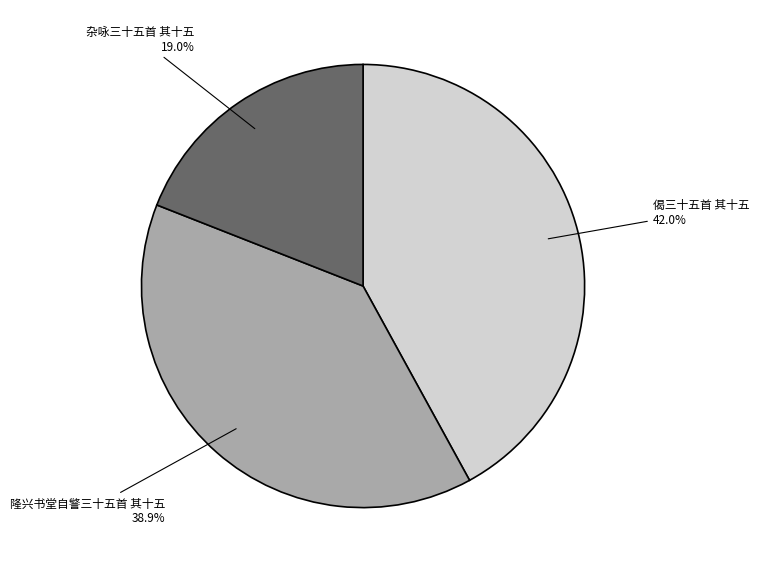

Is it true that 杂咏三十五首 其十五 is 19% of the pie?

True